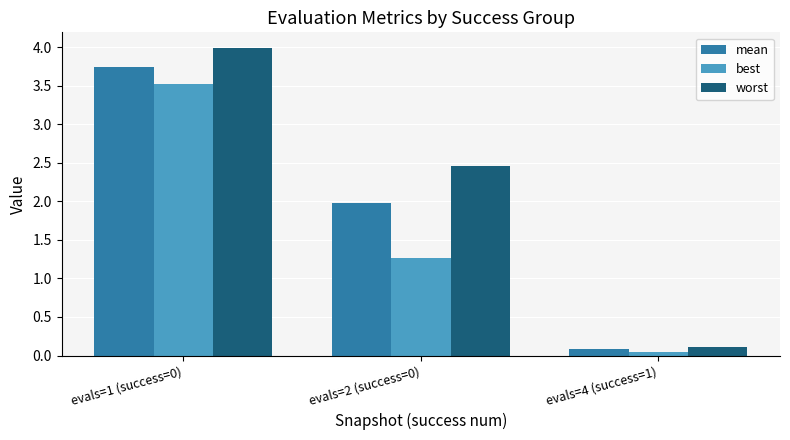

What is the maximum value shown in the chart?

4.0